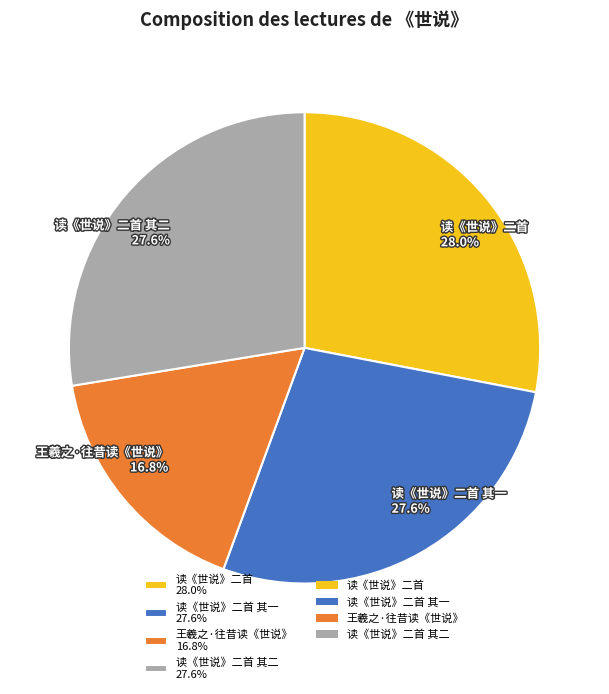

Is the sum of 读《世说》二首 其一 27.6% and 读《世说》二首 其二 27.6% greater than half?

Yes